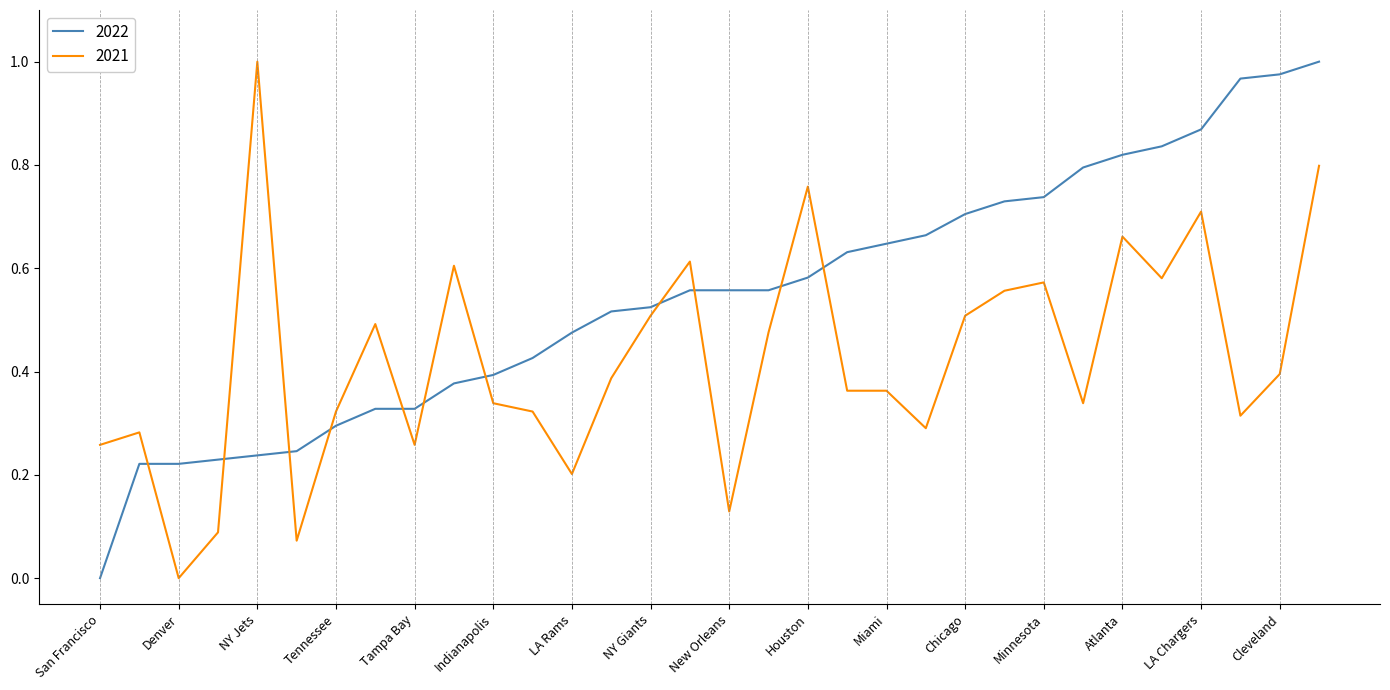

Rank the series by their average value, from lowest to highest.

2021, 2022